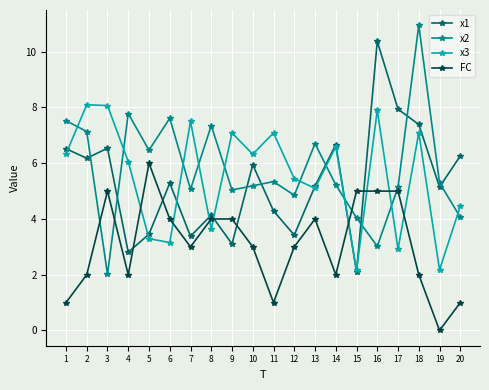

At which category does x1 reach its first local peak?

3